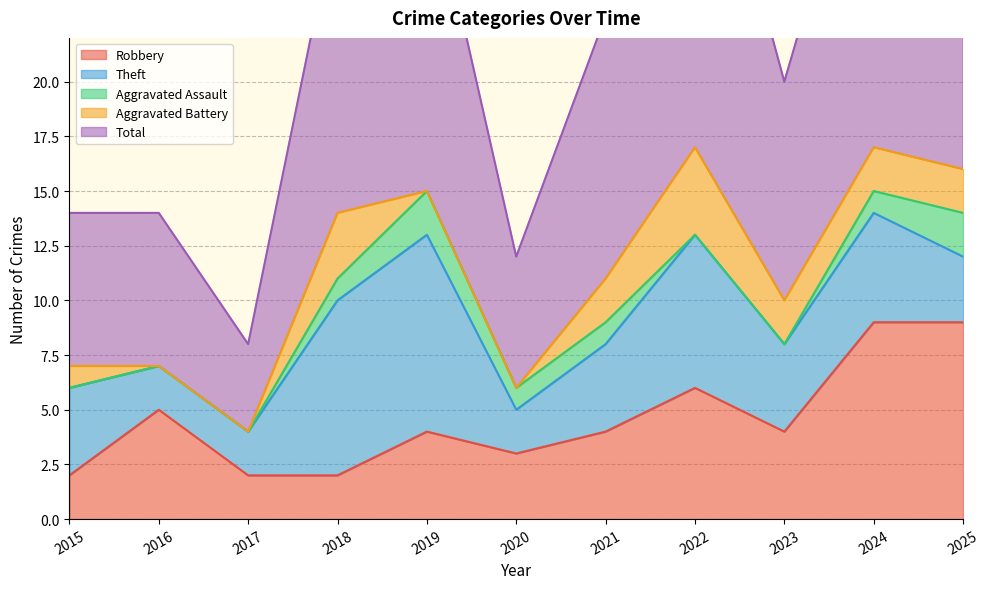

What are all the series names shown in the legend?

Robbery, Theft, Aggravated Assault, Aggravated Battery, Total